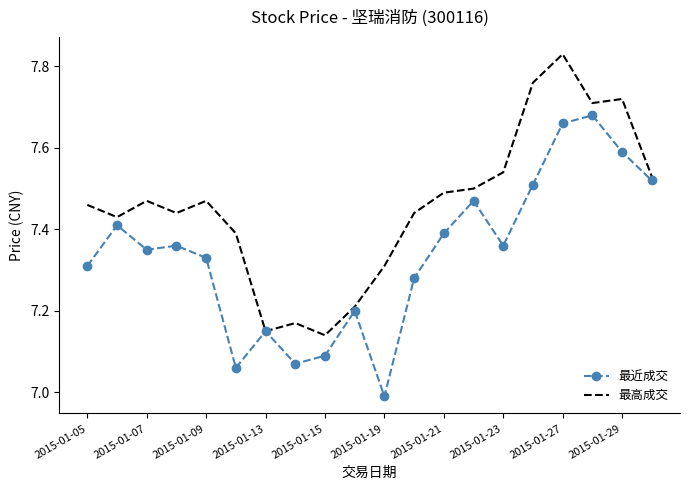

Rank the series by their average value, from lowest to highest.

最近成交, 最高成交